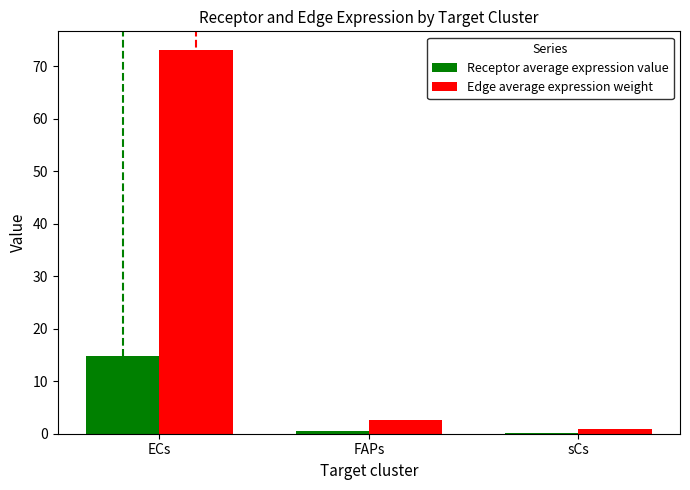

What are all the series names shown in the legend?

Receptor average expression value, Edge average expression weight